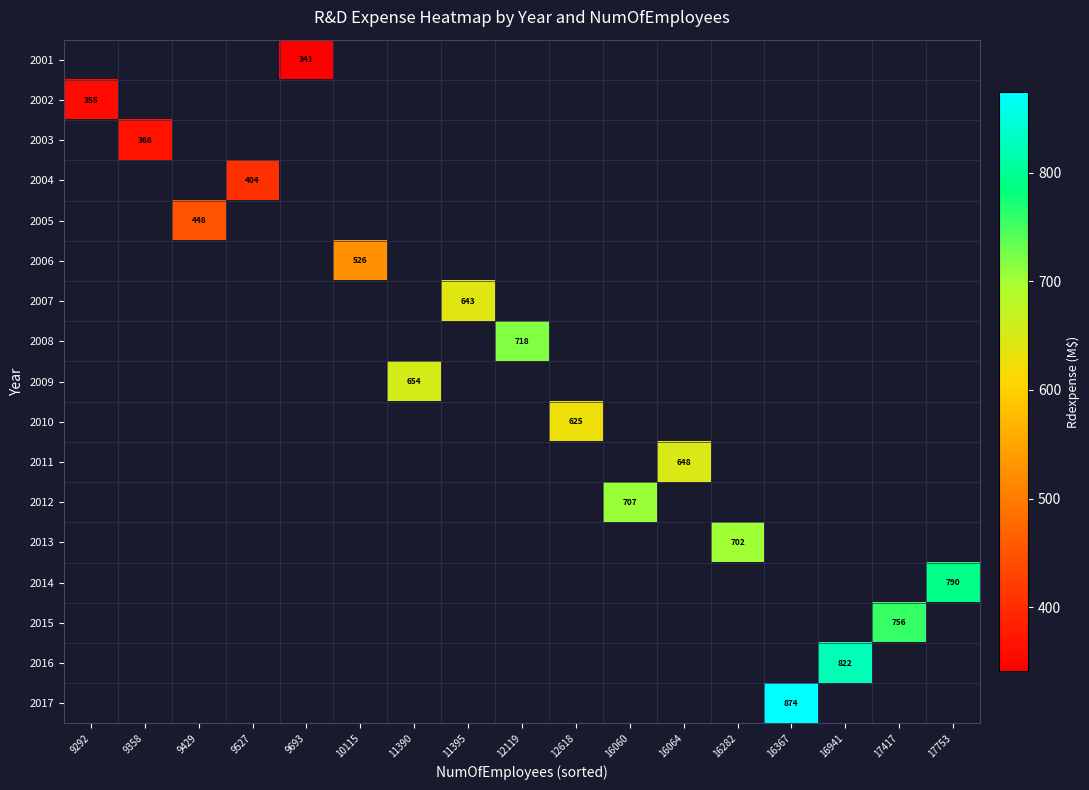

How many data points does each series have?

17